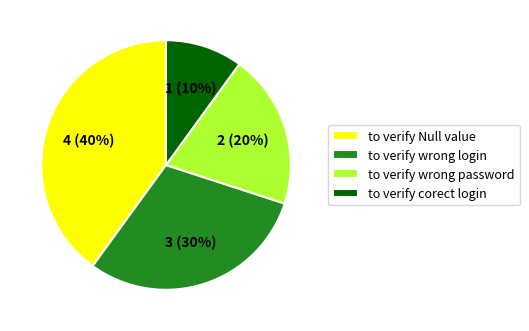

Between to verify wrong password and to verify corect login, which is larger?

to verify wrong password